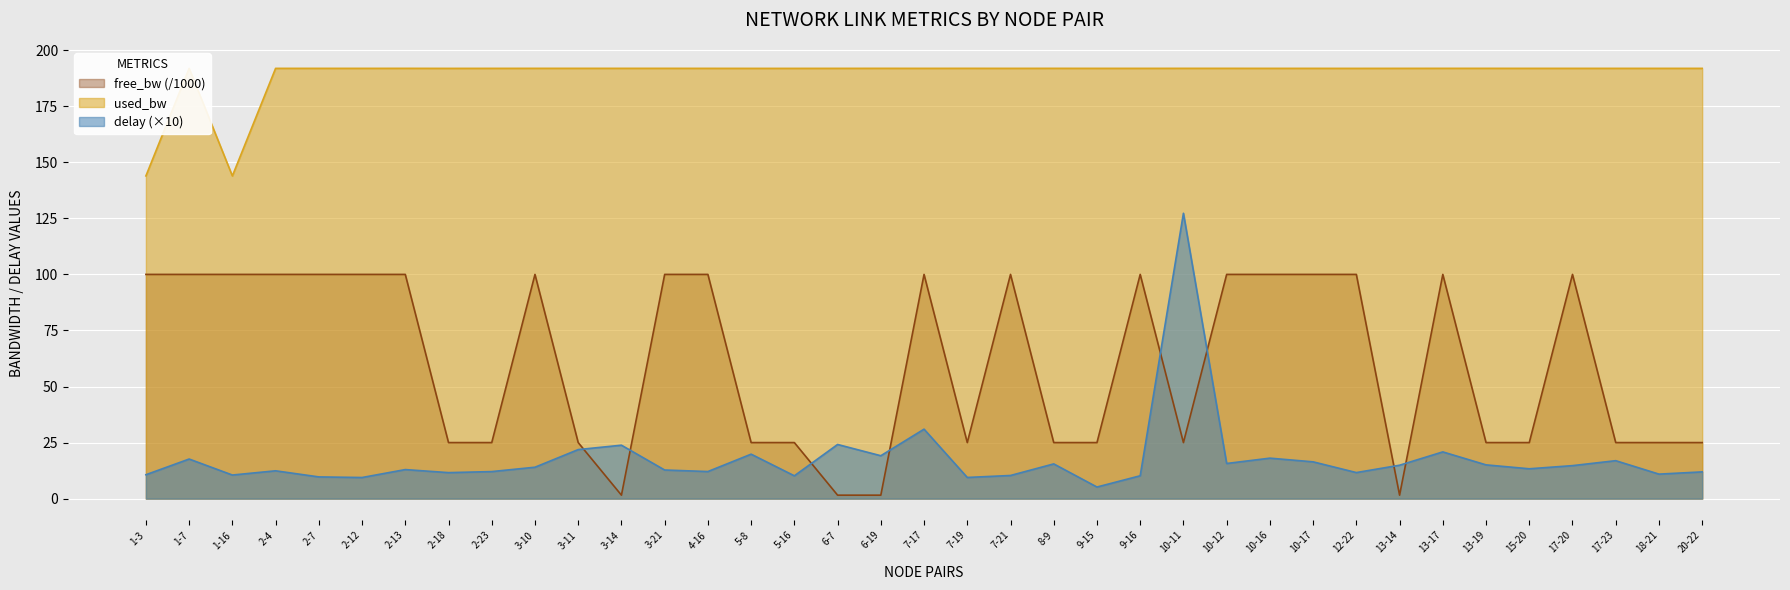

True or false: free_bw and used_bw intersect in this chart.

False